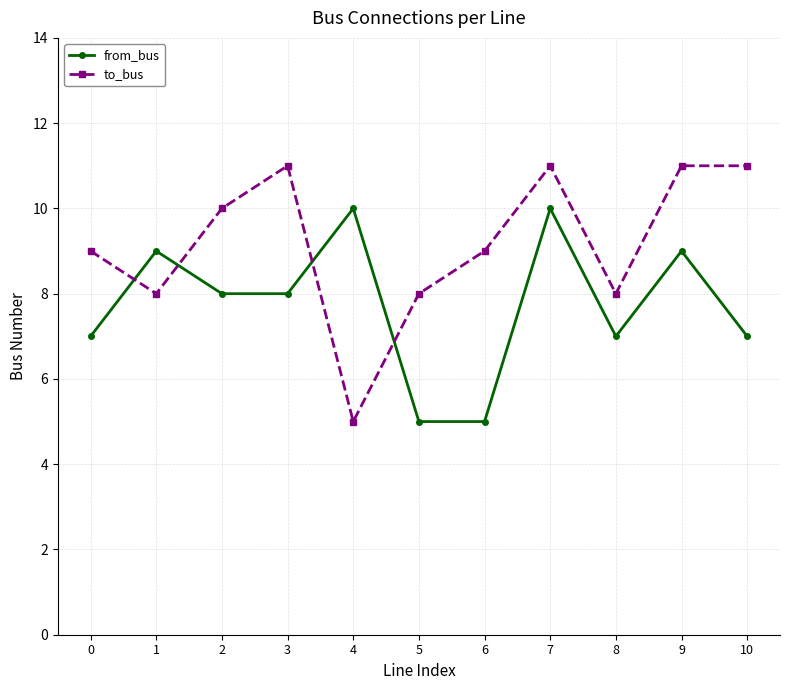

What is the spread (max minus min) of values at 3?

3